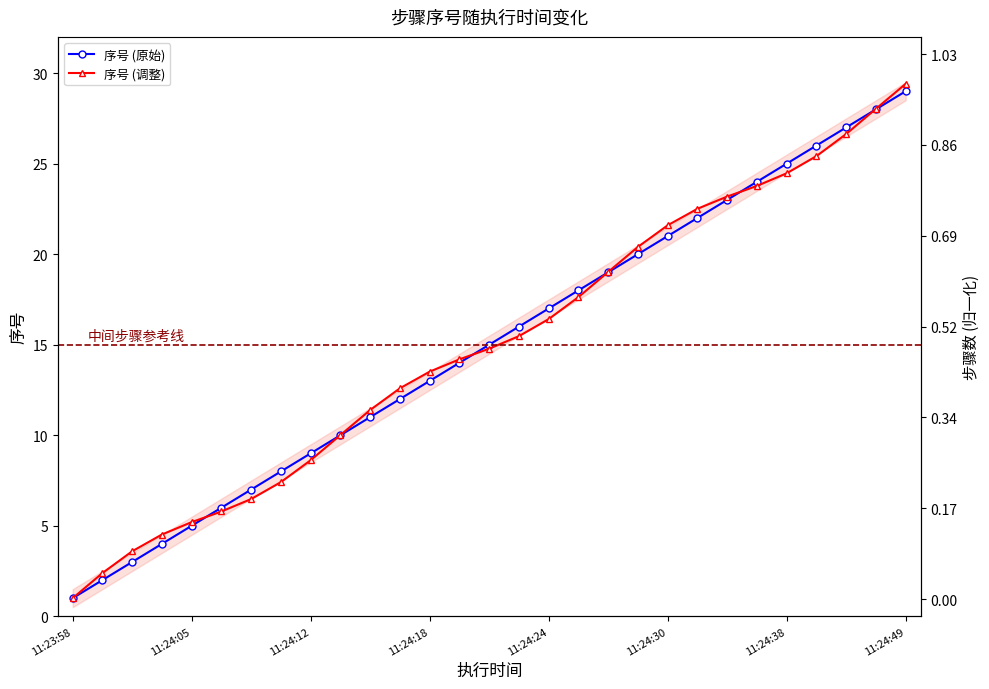

How many data points in 序号 (原始) are less than 15?

14